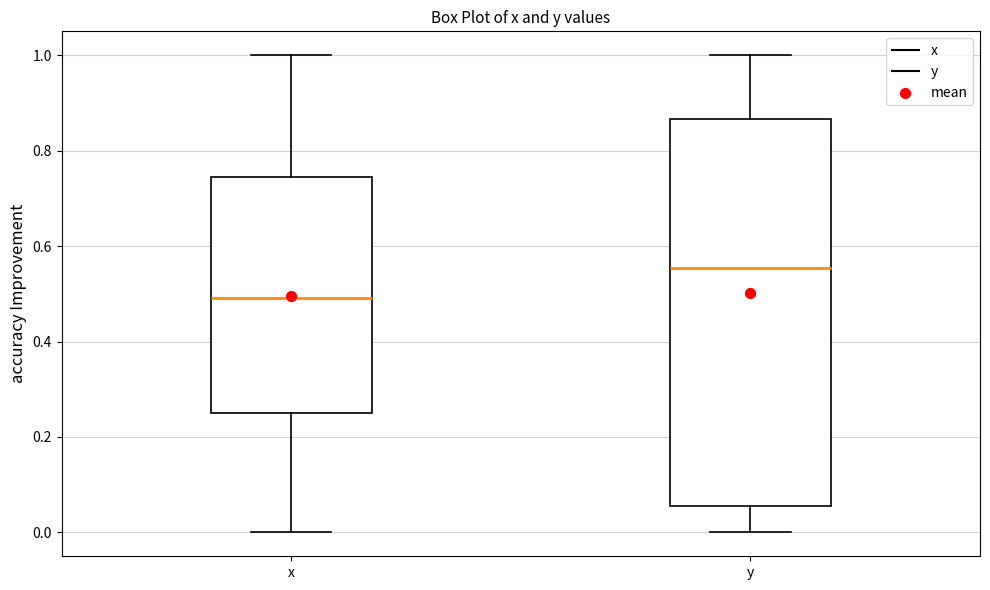

Reading left to right, read every box against the y-axis: the position of its median line, the range the box covers, and the ends of its whiskers. The values are not printed on the chart, so give them approximately, as read against the axis.

x: median 0.50, box 0.26 to 0.74, whiskers 0.00 to 1.00
y: median 0.56, box 0.06 to 0.86, whiskers 0.00 to 1.00